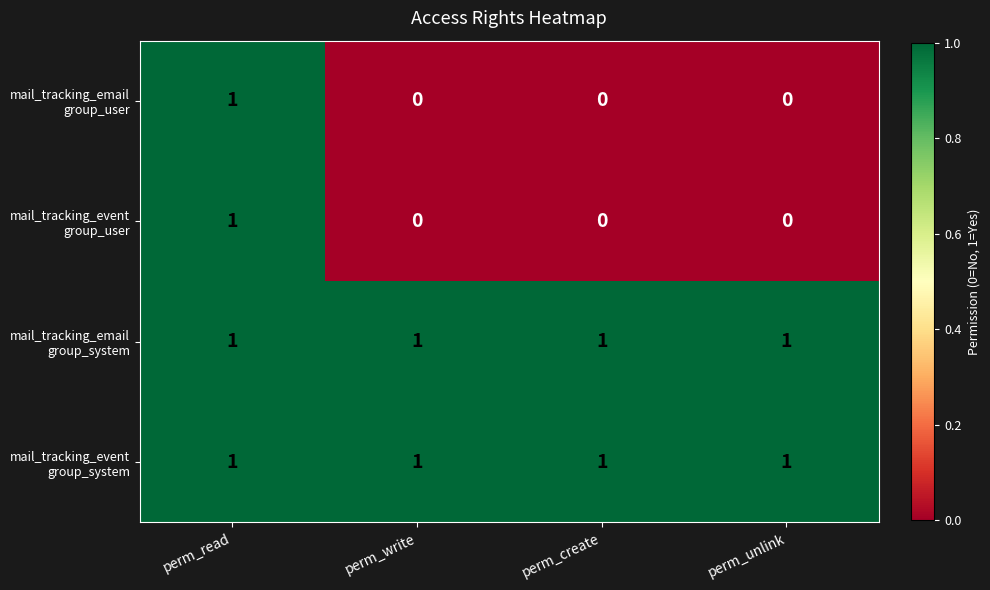

At which category is the sum across all series the highest?

perm_read